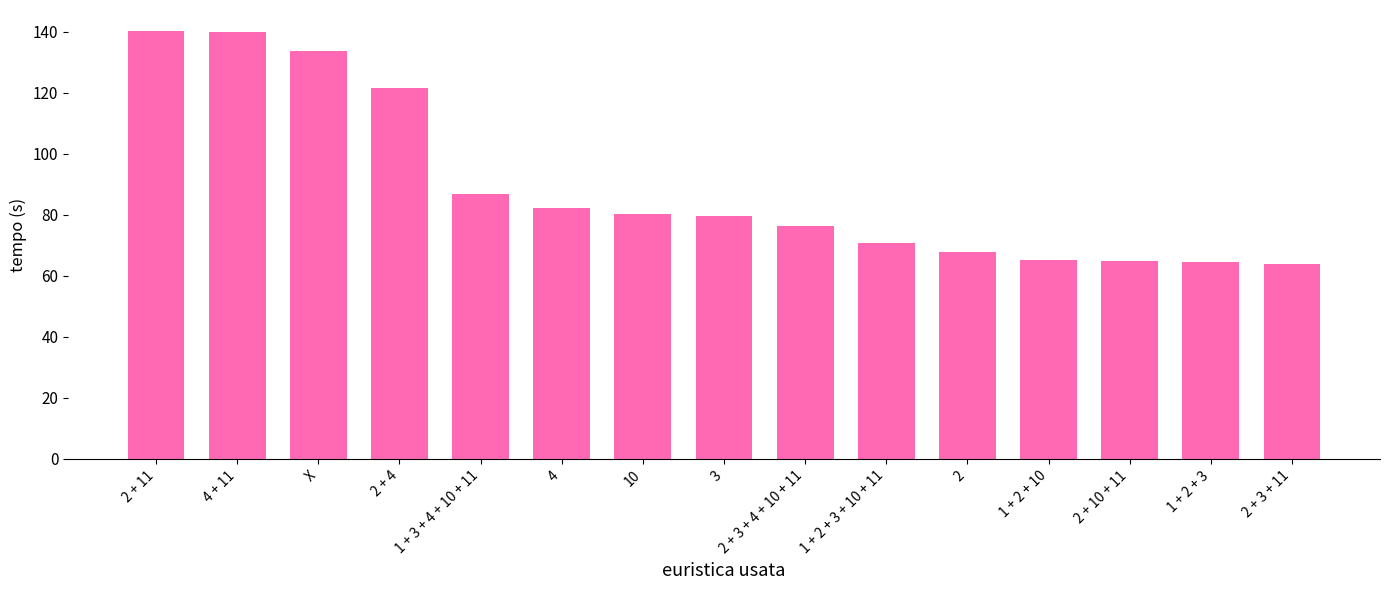

What is the sum of all values?

1337.4